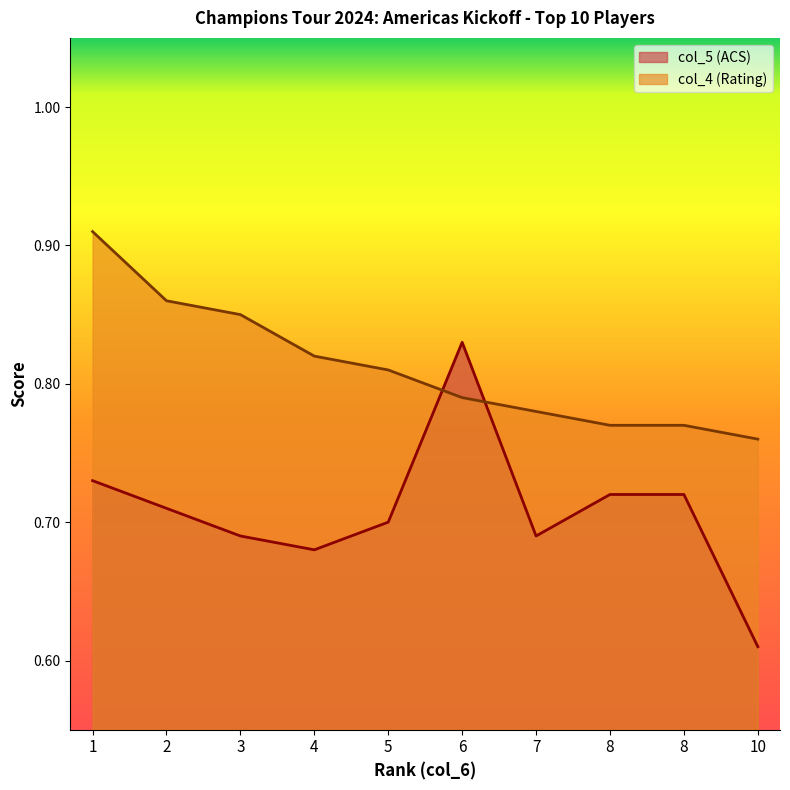

Which series has the largest total across all categories?

col_4 (Rating)